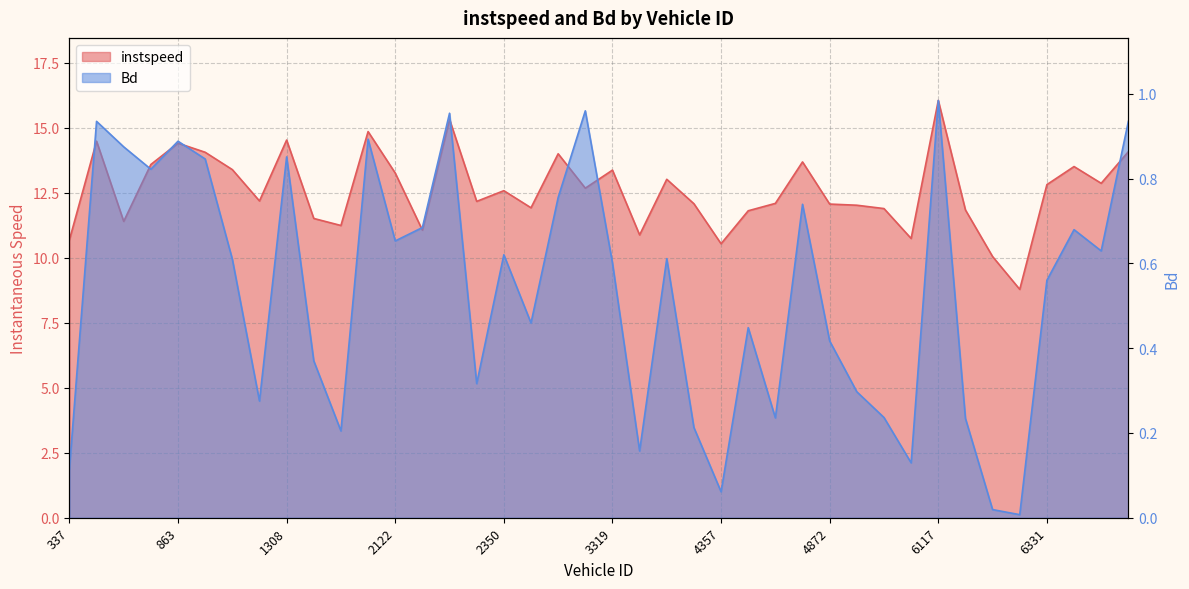

True or false: instspeed and Bd cross at least once.

False